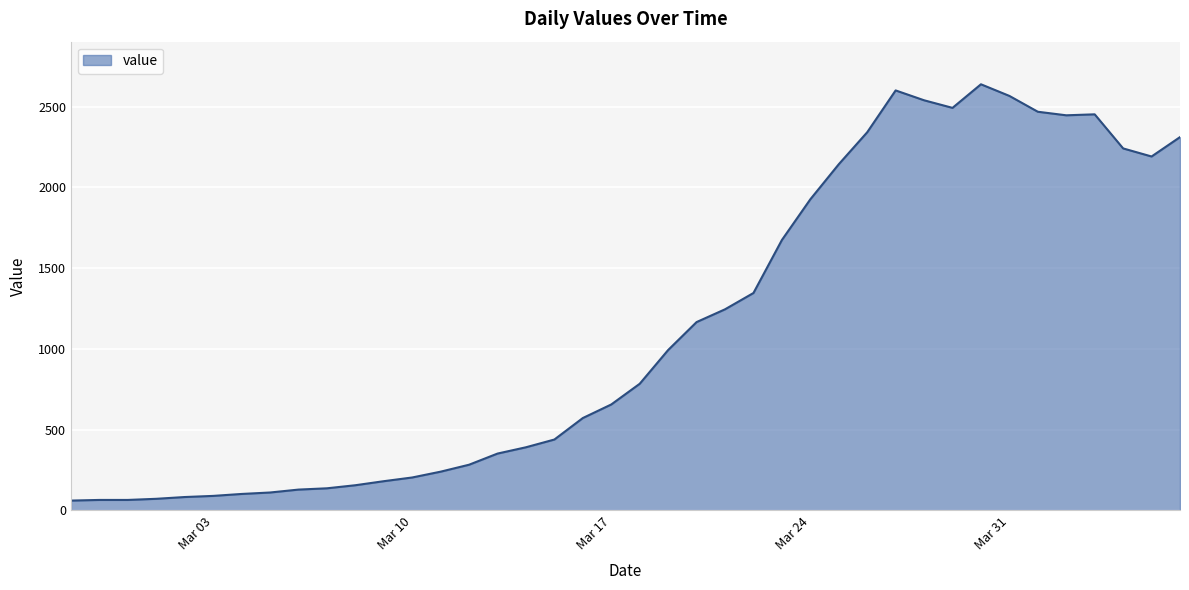

What is the minimum value shown in the chart?

61